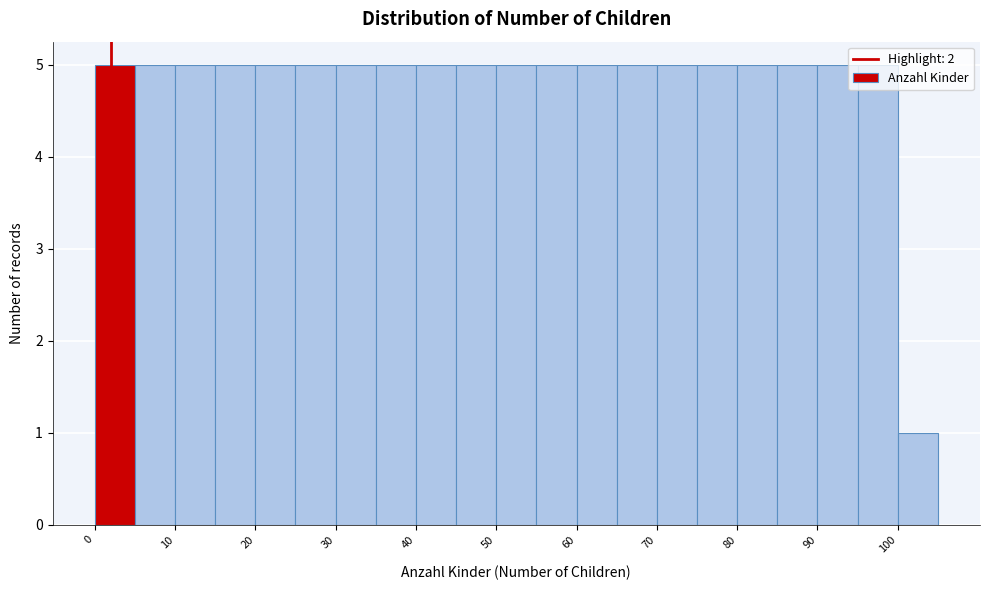

Reading left to right, list every bar in this chart as the range it spans on the x-axis followed by its height. The values are not printed on the chart, so give them approximately, as read against the axis.

0 to 5: 5
5 to 10: 5
10 to 15: 5
15 to 20: 5
20 to 25: 5
25 to 30: 5
30 to 35: 5
35 to 40: 5
40 to 45: 5
45 to 50: 5
50 to 55: 5
55 to 60: 5
60 to 65: 5
65 to 70: 5
70 to 75: 5
75 to 80: 5
80 to 85: 5
85 to 90: 5
90 to 95: 5
95 to 100: 5
100 to 105: 1